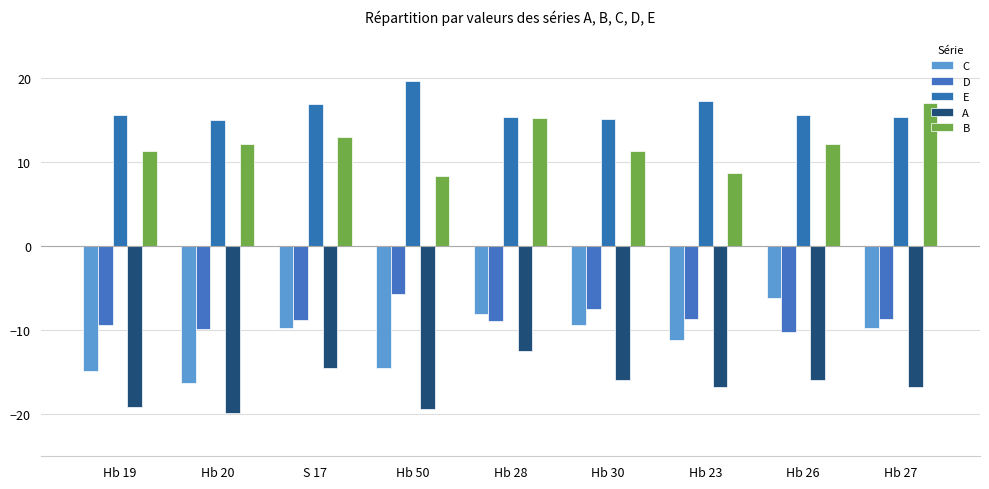

Count the number of categories in the chart.

9